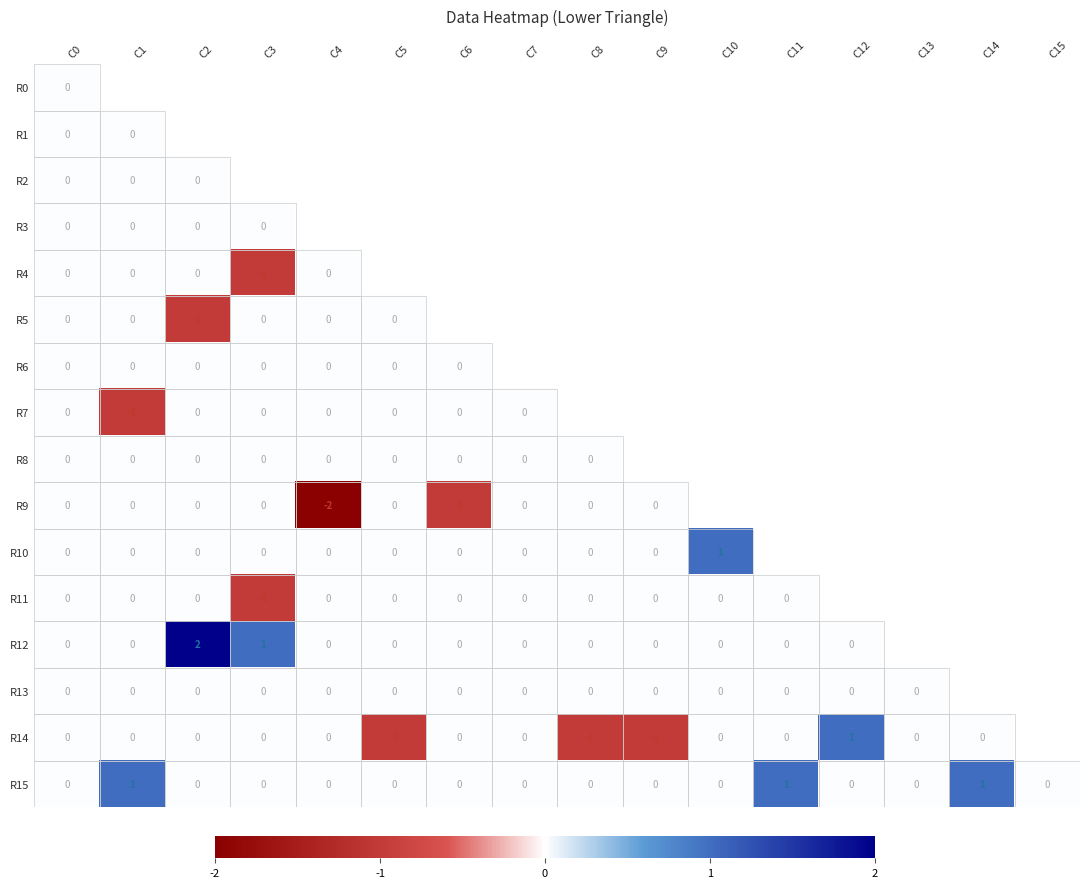

Count the R15 values in the range 0 to 1.

16